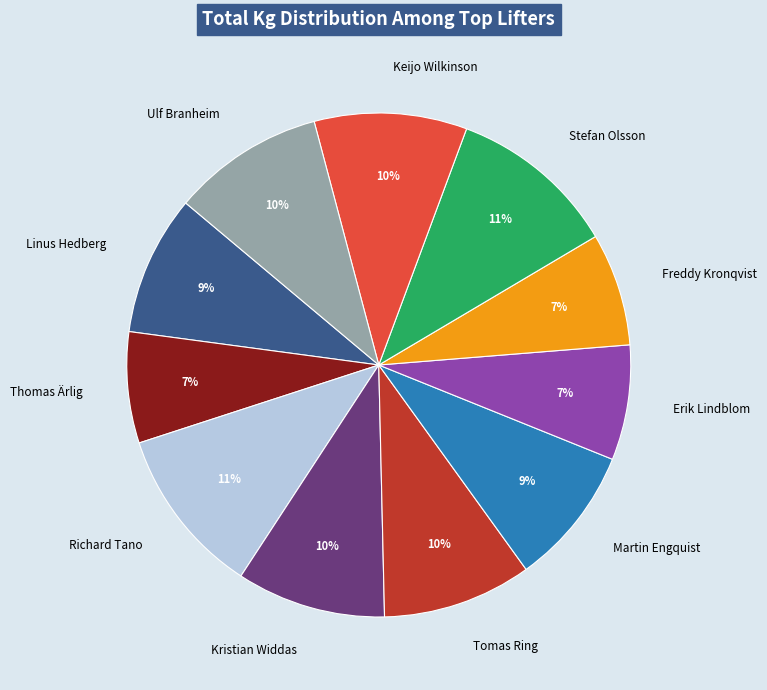

To the nearest percent, what percentage of the pie is Keijo Wilkinson?

10%